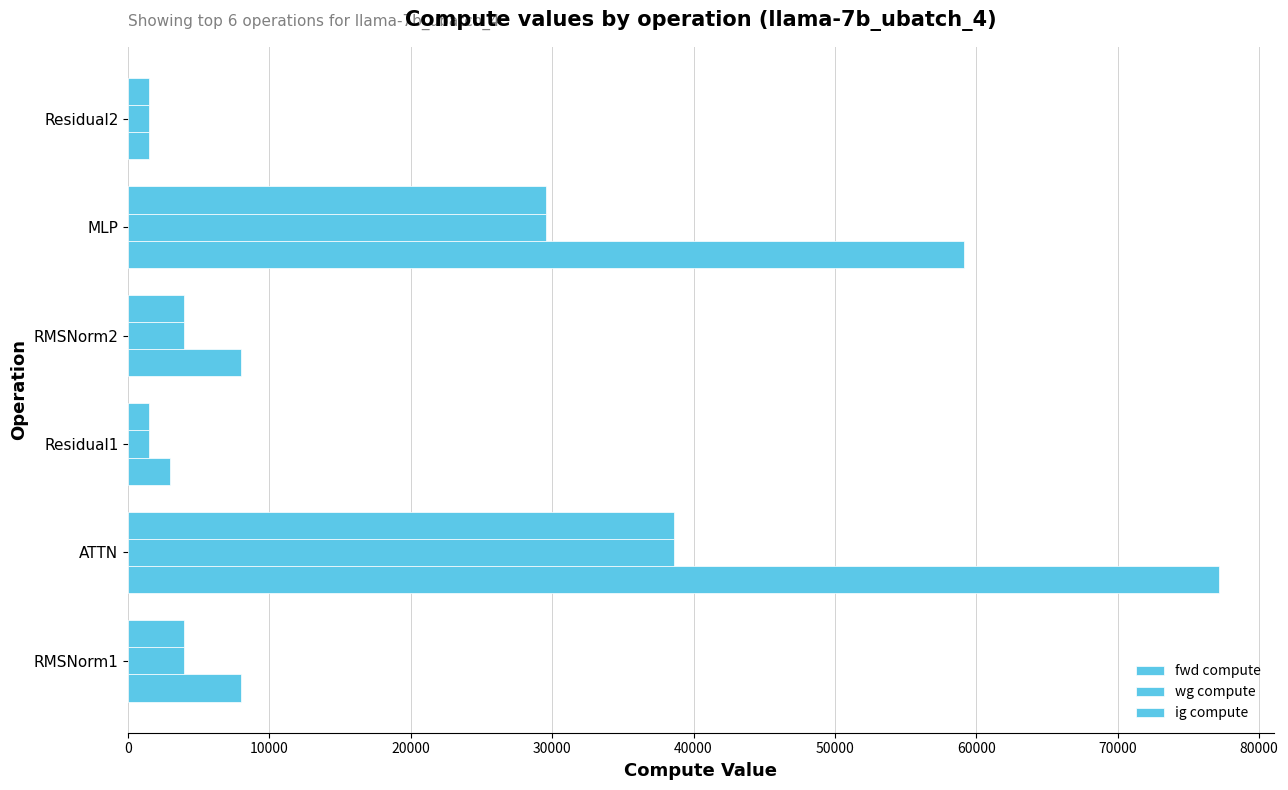

How many data points in ig compute are above 3978?

4